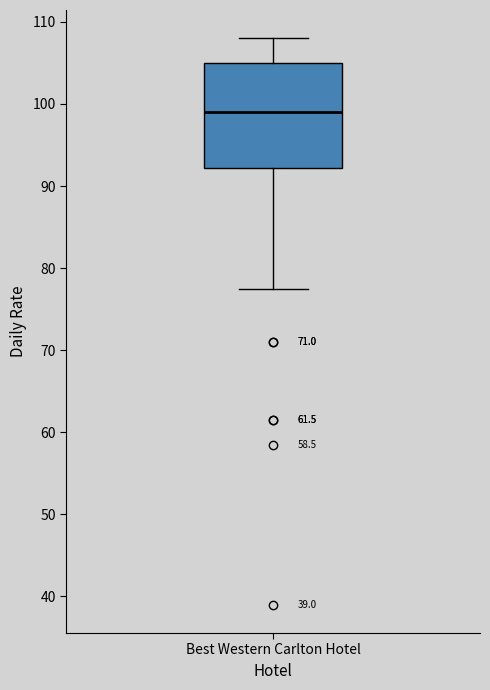

Read this box plot against the y-axis: the position of the median line, the range covered by the box, and the ends of both whiskers. The values are not printed on the chart, so give them approximately, as read against the axis.

median 99, box 92 to 105, whiskers 78 to 108